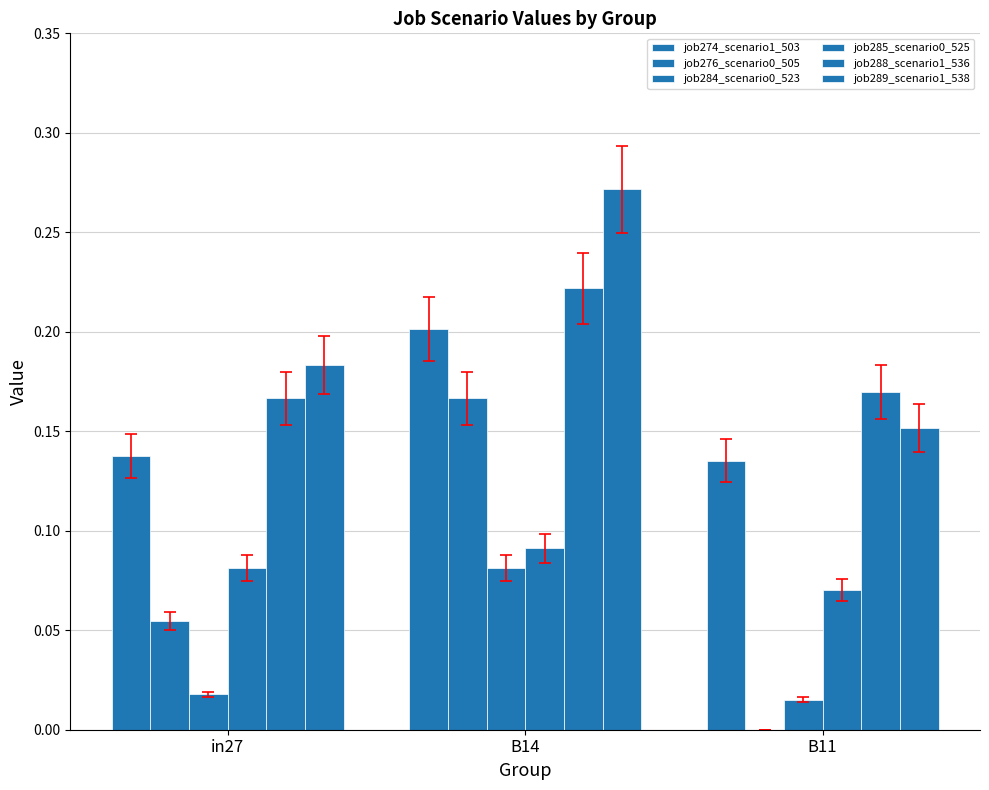

At which label is job288_scenario1_536 closest to 0?

in27